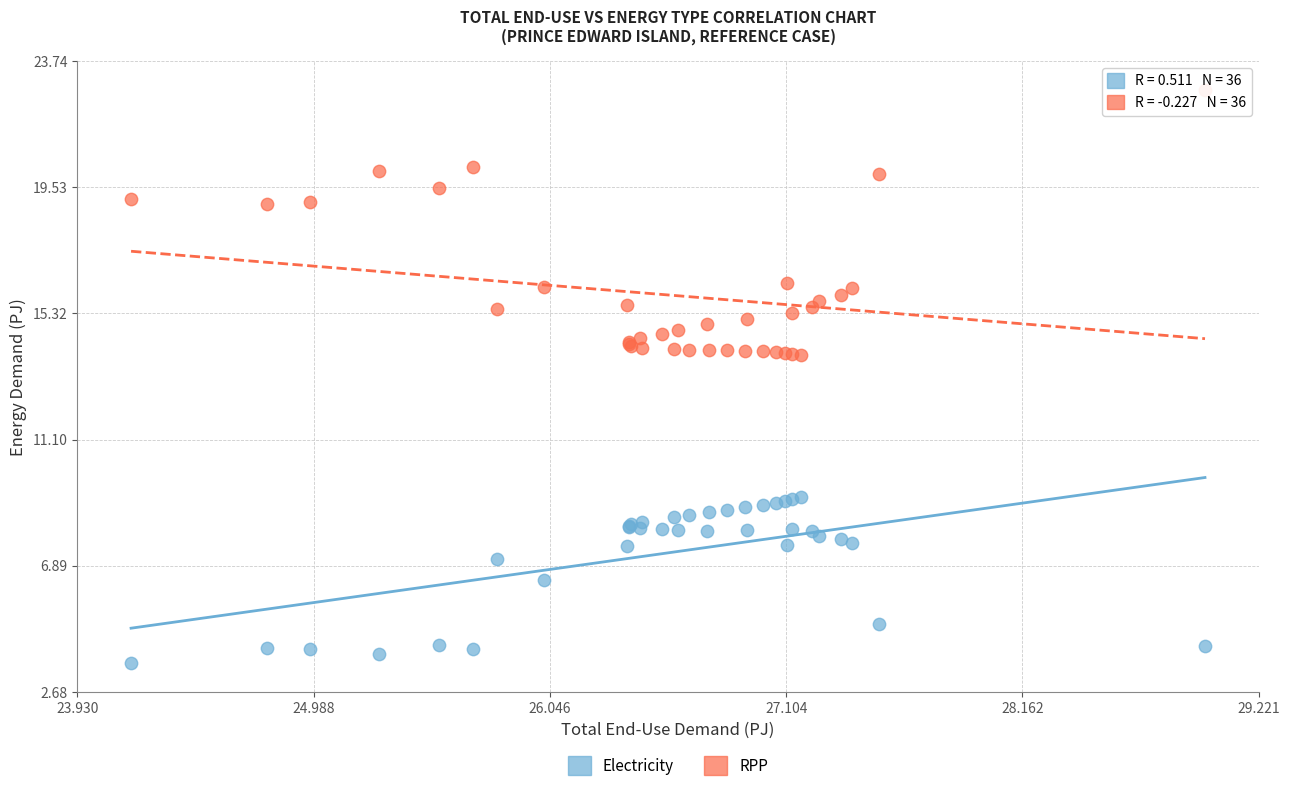

Which series contains the lowest Y value?

Electricity